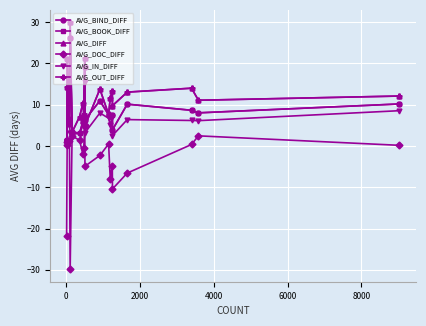

Does the chart have visible grid lines?

Yes